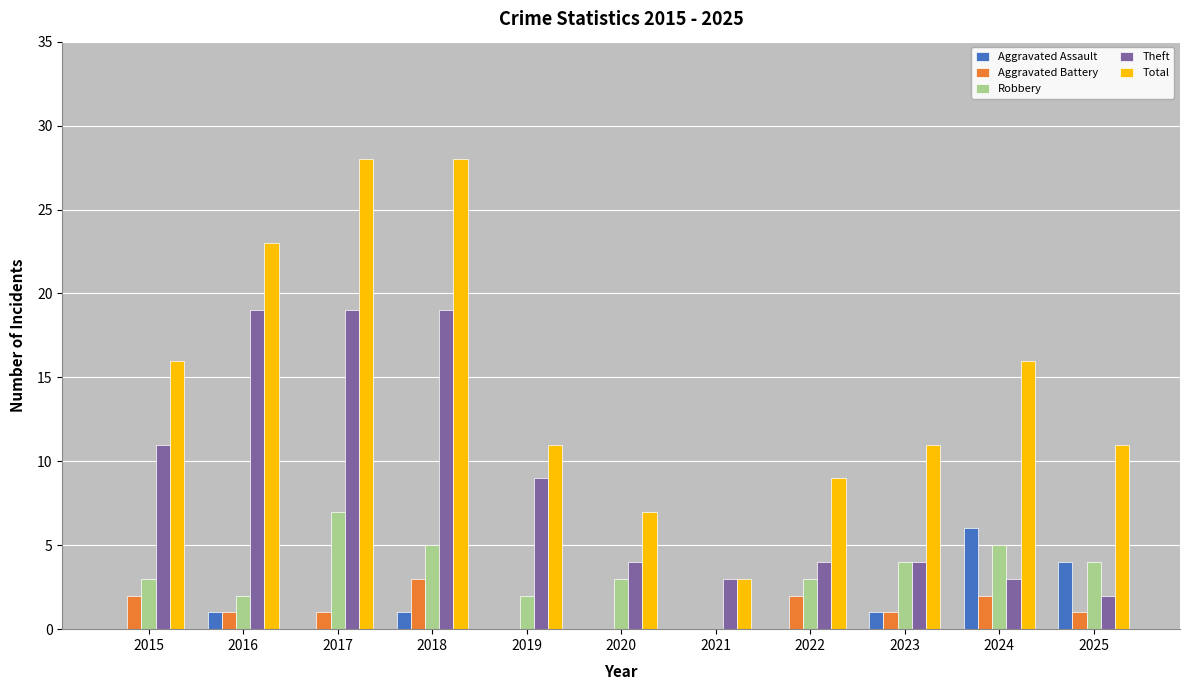

Is the value of Aggravated Battery at 2019 greater than the value of Robbery at 2023?

No